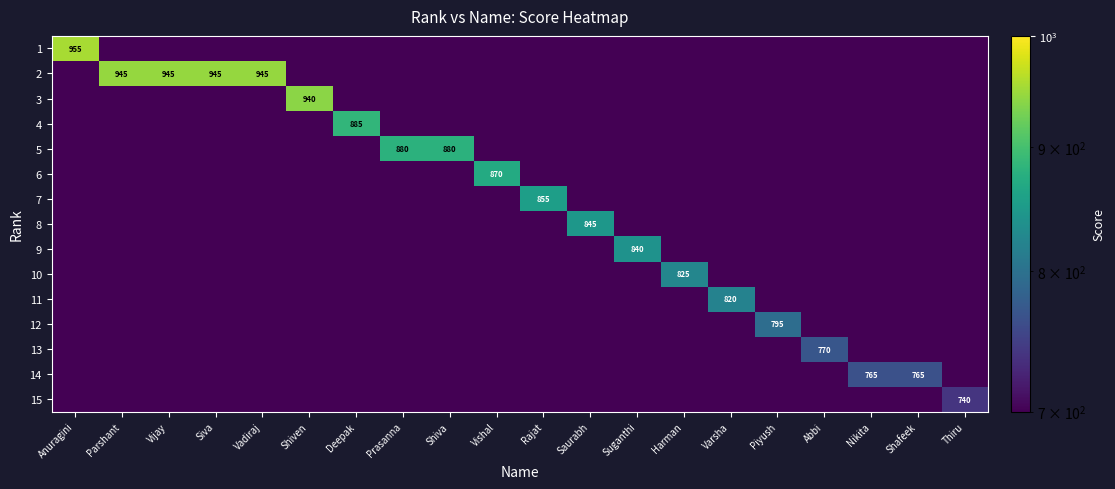

Reading right to left, what are all the values shown in this chart?

row_0: Thiru=0.1	Shafeek=0.1	Nikita=0.1	Abbi=0.1	Piyush=0.1	Varsha=0.1	Harman=0.1	Suganthi=0.1	Saurabh=0.1	Rajat=0.1	Vishal=0.1	Shiva=0.1	Prasanna=0.1	Deepak=0.1	Shiven=0.1	Vadiraj=0.1	Siva=0.1	Vijay=0.1	Parshant=0.1	Anuragini=955.0
row_1: Thiru=0.1	Shafeek=0.1	Nikita=0.1	Abbi=0.1	Piyush=0.1	Varsha=0.1	Harman=0.1	Suganthi=0.1	Saurabh=0.1	Rajat=0.1	Vishal=0.1	Shiva=0.1	Prasanna=0.1	Deepak=0.1	Shiven=0.1	Vadiraj=945.0	Siva=945.0	Vijay=945.0	Parshant=945.0	Anuragini=0.1
row_2: Thiru=0.1	Shafeek=0.1	Nikita=0.1	Abbi=0.1	Piyush=0.1	Varsha=0.1	Harman=0.1	Suganthi=0.1	Saurabh=0.1	Rajat=0.1	Vishal=0.1	Shiva=0.1	Prasanna=0.1	Deepak=0.1	Shiven=940.0	Vadiraj=0.1	Siva=0.1	Vijay=0.1	Parshant=0.1	Anuragini=0.1
row_3: Thiru=0.1	Shafeek=0.1	Nikita=0.1	Abbi=0.1	Piyush=0.1	Varsha=0.1	Harman=0.1	Suganthi=0.1	Saurabh=0.1	Rajat=0.1	Vishal=0.1	Shiva=0.1	Prasanna=0.1	Deepak=885.0	Shiven=0.1	Vadiraj=0.1	Siva=0.1	Vijay=0.1	Parshant=0.1	Anuragini=0.1
row_4: Thiru=0.1	Shafeek=0.1	Nikita=0.1	Abbi=0.1	Piyush=0.1	Varsha=0.1	Harman=0.1	Suganthi=0.1	Saurabh=0.1	Rajat=0.1	Vishal=0.1	Shiva=880.0	Prasanna=880.0	Deepak=0.1	Shiven=0.1	Vadiraj=0.1	Siva=0.1	Vijay=0.1	Parshant=0.1	Anuragini=0.1
row_5: Thiru=0.1	Shafeek=0.1	Nikita=0.1	Abbi=0.1	Piyush=0.1	Varsha=0.1	Harman=0.1	Suganthi=0.1	Saurabh=0.1	Rajat=0.1	Vishal=870.0	Shiva=0.1	Prasanna=0.1	Deepak=0.1	Shiven=0.1	Vadiraj=0.1	Siva=0.1	Vijay=0.1	Parshant=0.1	Anuragini=0.1
row_6: Thiru=0.1	Shafeek=0.1	Nikita=0.1	Abbi=0.1	Piyush=0.1	Varsha=0.1	Harman=0.1	Suganthi=0.1	Saurabh=0.1	Rajat=855.0	Vishal=0.1	Shiva=0.1	Prasanna=0.1	Deepak=0.1	Shiven=0.1	Vadiraj=0.1	Siva=0.1	Vijay=0.1	Parshant=0.1	Anuragini=0.1
row_7: Thiru=0.1	Shafeek=0.1	Nikita=0.1	Abbi=0.1	Piyush=0.1	Varsha=0.1	Harman=0.1	Suganthi=0.1	Saurabh=845.0	Rajat=0.1	Vishal=0.1	Shiva=0.1	Prasanna=0.1	Deepak=0.1	Shiven=0.1	Vadiraj=0.1	Siva=0.1	Vijay=0.1	Parshant=0.1	Anuragini=0.1
row_8: Thiru=0.1	Shafeek=0.1	Nikita=0.1	Abbi=0.1	Piyush=0.1	Varsha=0.1	Harman=0.1	Suganthi=840.0	Saurabh=0.1	Rajat=0.1	Vishal=0.1	Shiva=0.1	Prasanna=0.1	Deepak=0.1	Shiven=0.1	Vadiraj=0.1	Siva=0.1	Vijay=0.1	Parshant=0.1	Anuragini=0.1
row_9: Thiru=0.1	Shafeek=0.1	Nikita=0.1	Abbi=0.1	Piyush=0.1	Varsha=0.1	Harman=825.0	Suganthi=0.1	Saurabh=0.1	Rajat=0.1	Vishal=0.1	Shiva=0.1	Prasanna=0.1	Deepak=0.1	Shiven=0.1	Vadiraj=0.1	Siva=0.1	Vijay=0.1	Parshant=0.1	Anuragini=0.1
row_10: Thiru=0.1	Shafeek=0.1	Nikita=0.1	Abbi=0.1	Piyush=0.1	Varsha=820.0	Harman=0.1	Suganthi=0.1	Saurabh=0.1	Rajat=0.1	Vishal=0.1	Shiva=0.1	Prasanna=0.1	Deepak=0.1	Shiven=0.1	Vadiraj=0.1	Siva=0.1	Vijay=0.1	Parshant=0.1	Anuragini=0.1
row_11: Thiru=0.1	Shafeek=0.1	Nikita=0.1	Abbi=0.1	Piyush=795.0	Varsha=0.1	Harman=0.1	Suganthi=0.1	Saurabh=0.1	Rajat=0.1	Vishal=0.1	Shiva=0.1	Prasanna=0.1	Deepak=0.1	Shiven=0.1	Vadiraj=0.1	Siva=0.1	Vijay=0.1	Parshant=0.1	Anuragini=0.1
row_12: Thiru=0.1	Shafeek=0.1	Nikita=0.1	Abbi=770.0	Piyush=0.1	Varsha=0.1	Harman=0.1	Suganthi=0.1	Saurabh=0.1	Rajat=0.1	Vishal=0.1	Shiva=0.1	Prasanna=0.1	Deepak=0.1	Shiven=0.1	Vadiraj=0.1	Siva=0.1	Vijay=0.1	Parshant=0.1	Anuragini=0.1
row_13: Thiru=0.1	Shafeek=765.0	Nikita=765.0	Abbi=0.1	Piyush=0.1	Varsha=0.1	Harman=0.1	Suganthi=0.1	Saurabh=0.1	Rajat=0.1	Vishal=0.1	Shiva=0.1	Prasanna=0.1	Deepak=0.1	Shiven=0.1	Vadiraj=0.1	Siva=0.1	Vijay=0.1	Parshant=0.1	Anuragini=0.1
row_14: Thiru=740.0	Shafeek=0.1	Nikita=0.1	Abbi=0.1	Piyush=0.1	Varsha=0.1	Harman=0.1	Suganthi=0.1	Saurabh=0.1	Rajat=0.1	Vishal=0.1	Shiva=0.1	Prasanna=0.1	Deepak=0.1	Shiven=0.1	Vadiraj=0.1	Siva=0.1	Vijay=0.1	Parshant=0.1	Anuragini=0.1